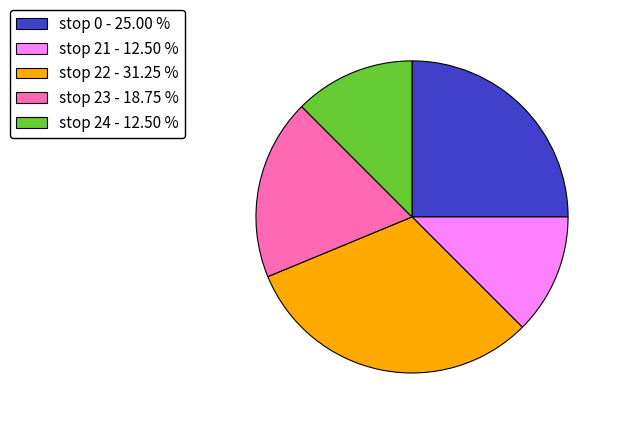

How many segments does this pie chart have?

5